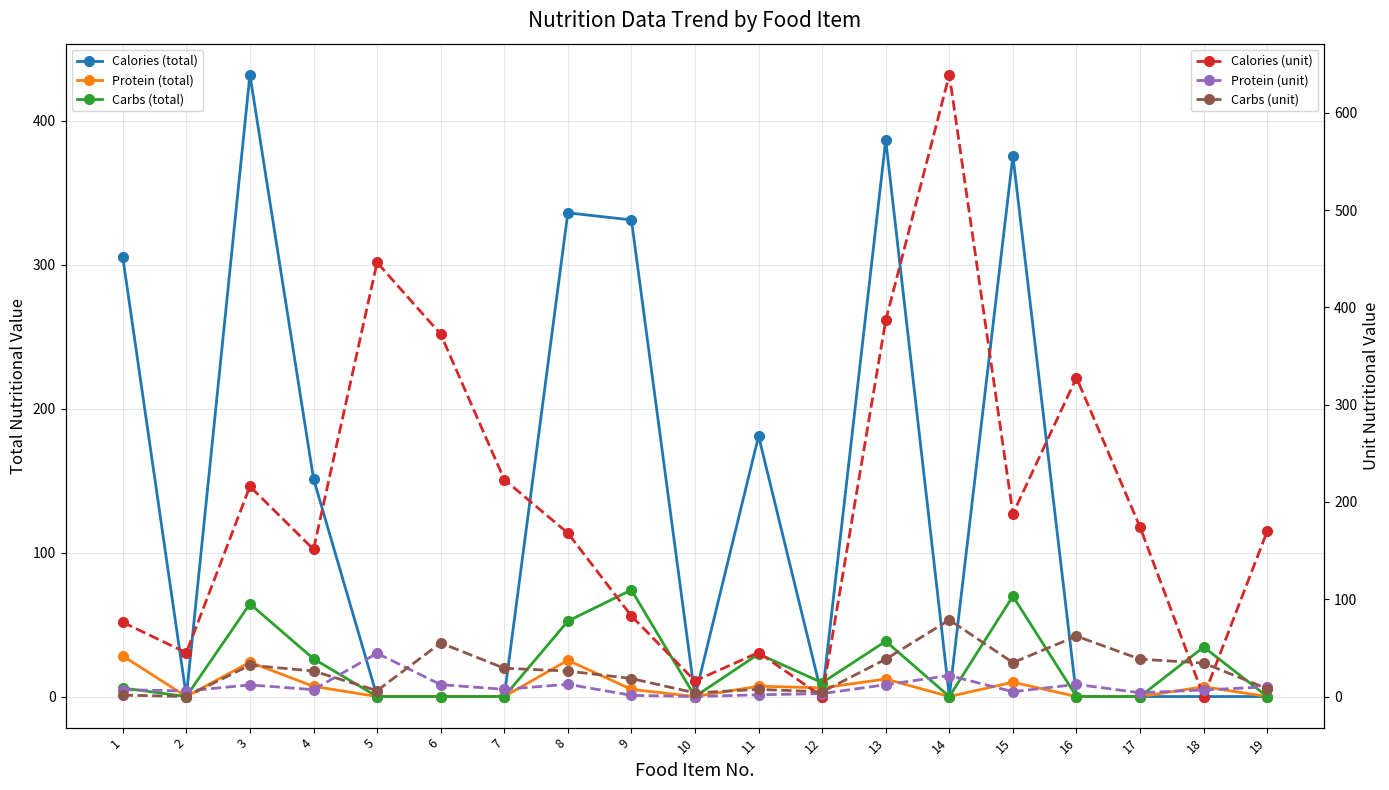

How many intersections are there between Carbs (total) and Calories (total)?

2